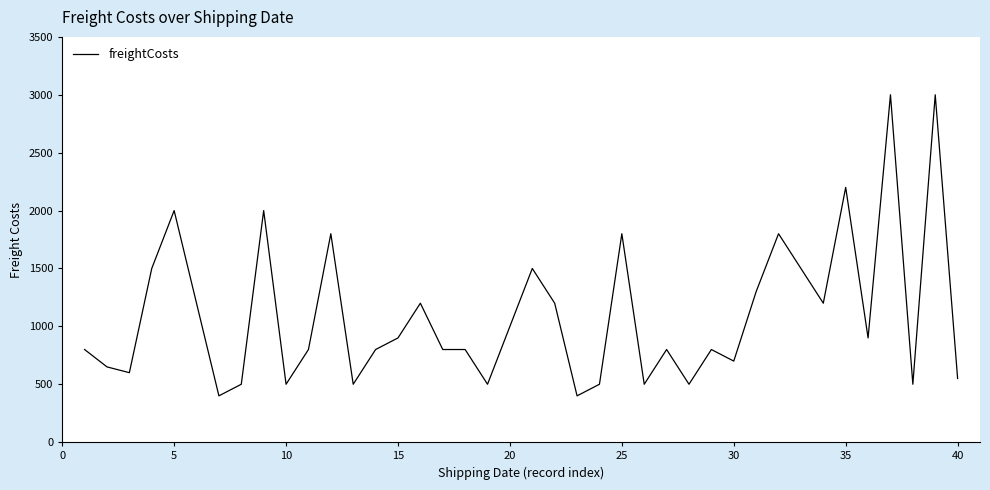

What is the sum of all values?

43900